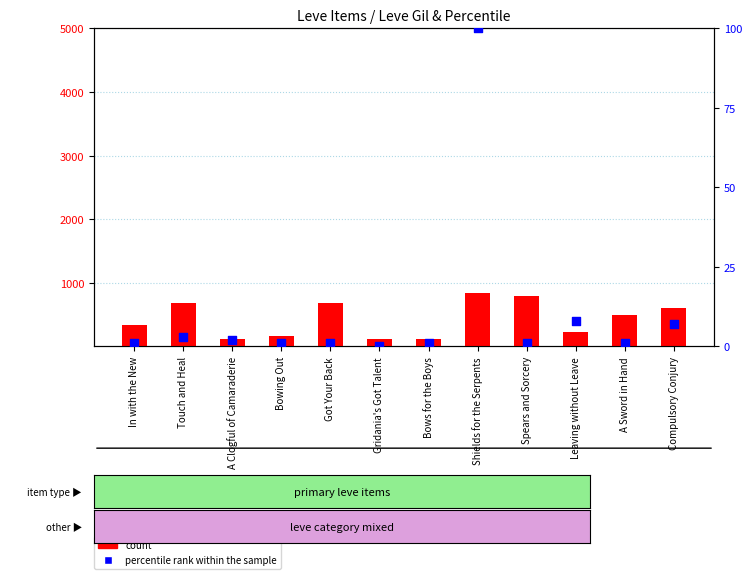

Which series reaches the maximum Y coordinate?

count